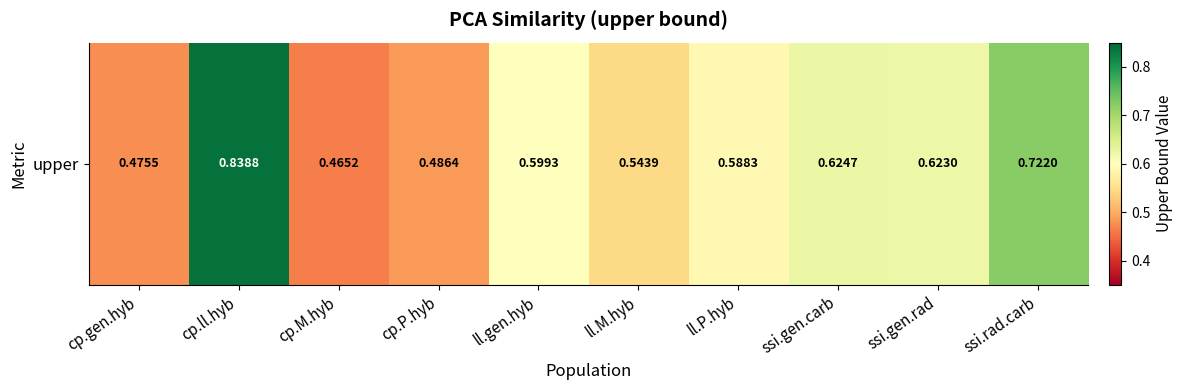

List the labels in order of value, smallest first.

cp.M.hyb, cp.gen.hyb, cp.P.hyb, ll.M.hyb, ll.P.hyb, ll.gen.hyb, ssi.gen.rad, ssi.gen.carb, ssi.rad.carb, cp.ll.hyb